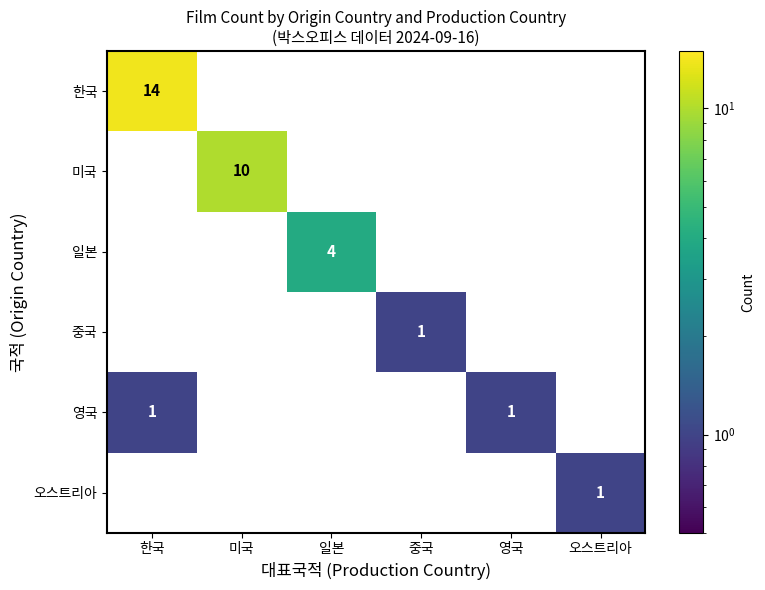

Is it true that 미국 equals 10 at 미국?

True